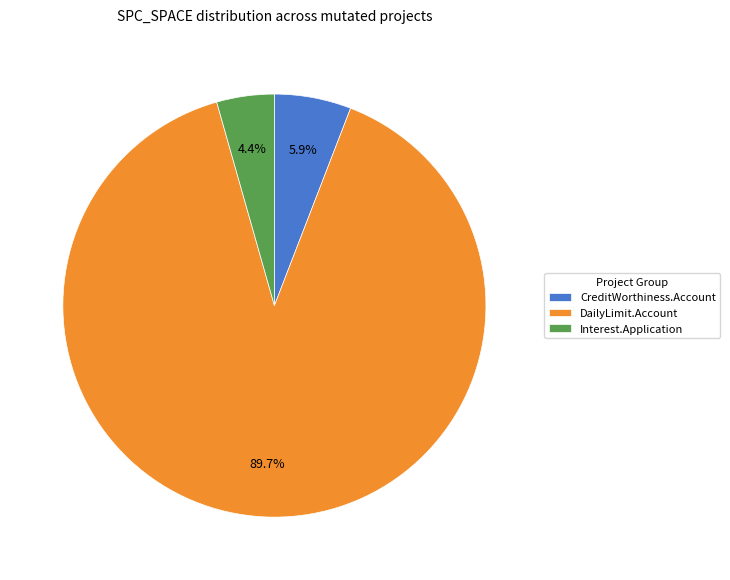

Which slice is the largest?

DailyLimit.Account